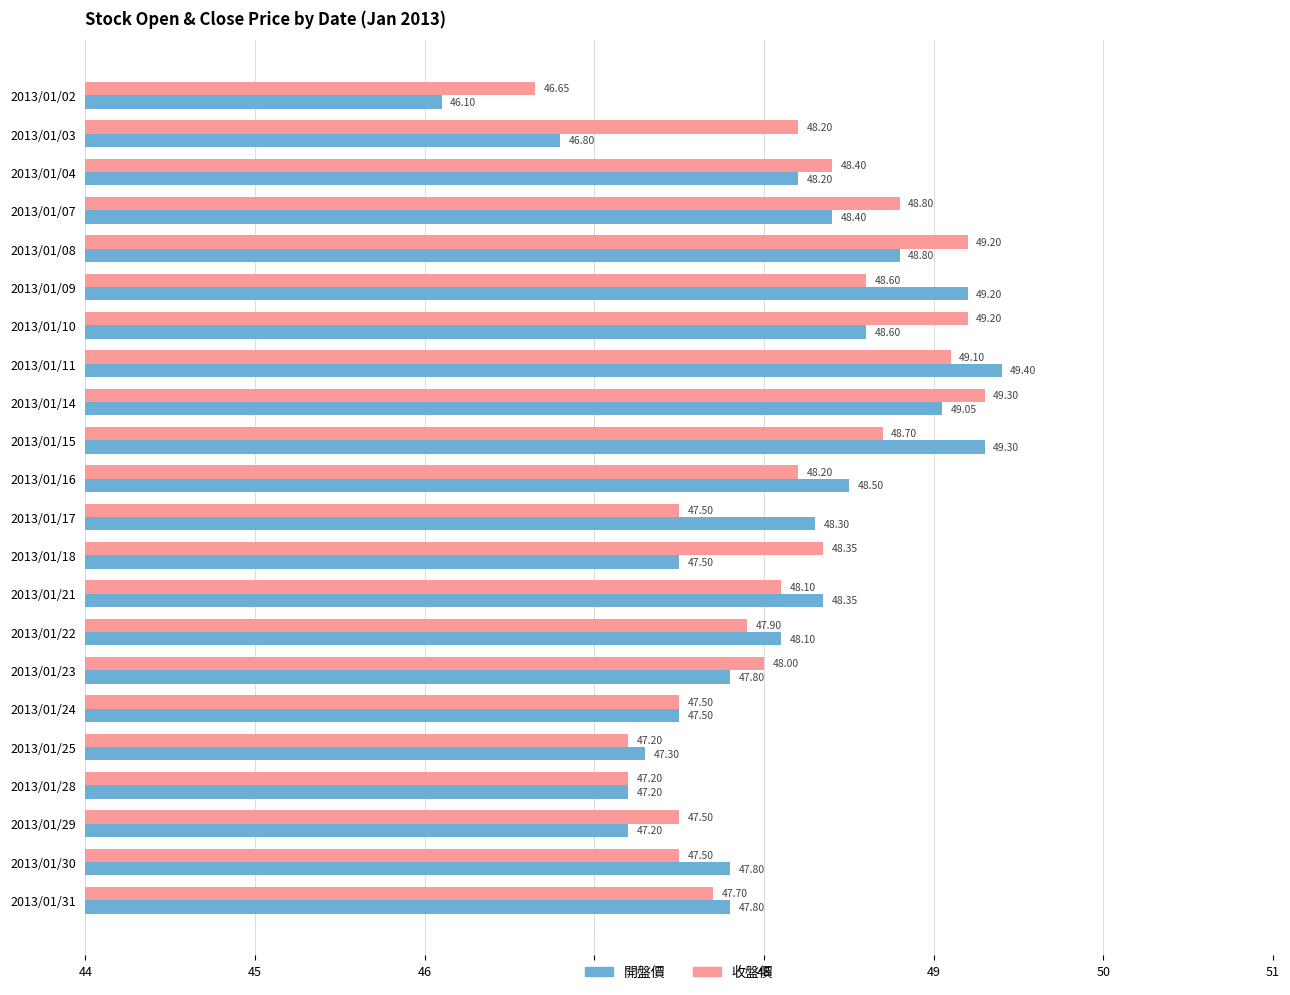

What is the difference between the maximum and second lowest values in the 開盤價 series?

2.6